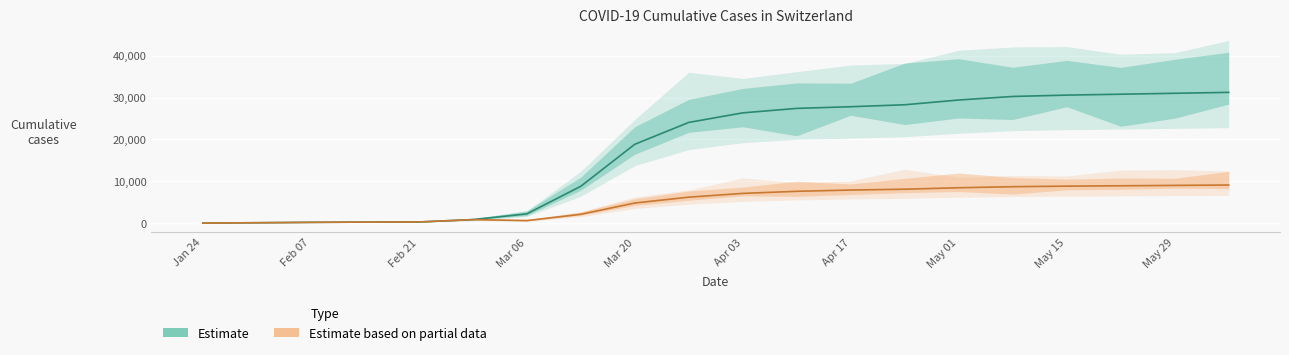

What is the total value across all series at Feb 07?

366